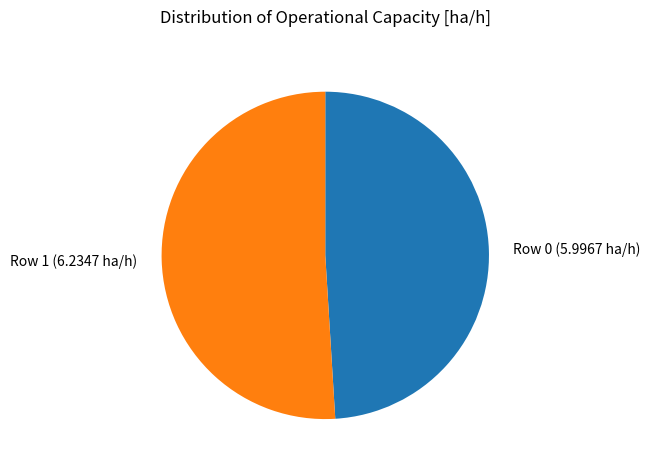

Is the sum of Row 1 (6.2347 ha/h) and Row 0 (5.9967 ha/h) greater than half?

Yes